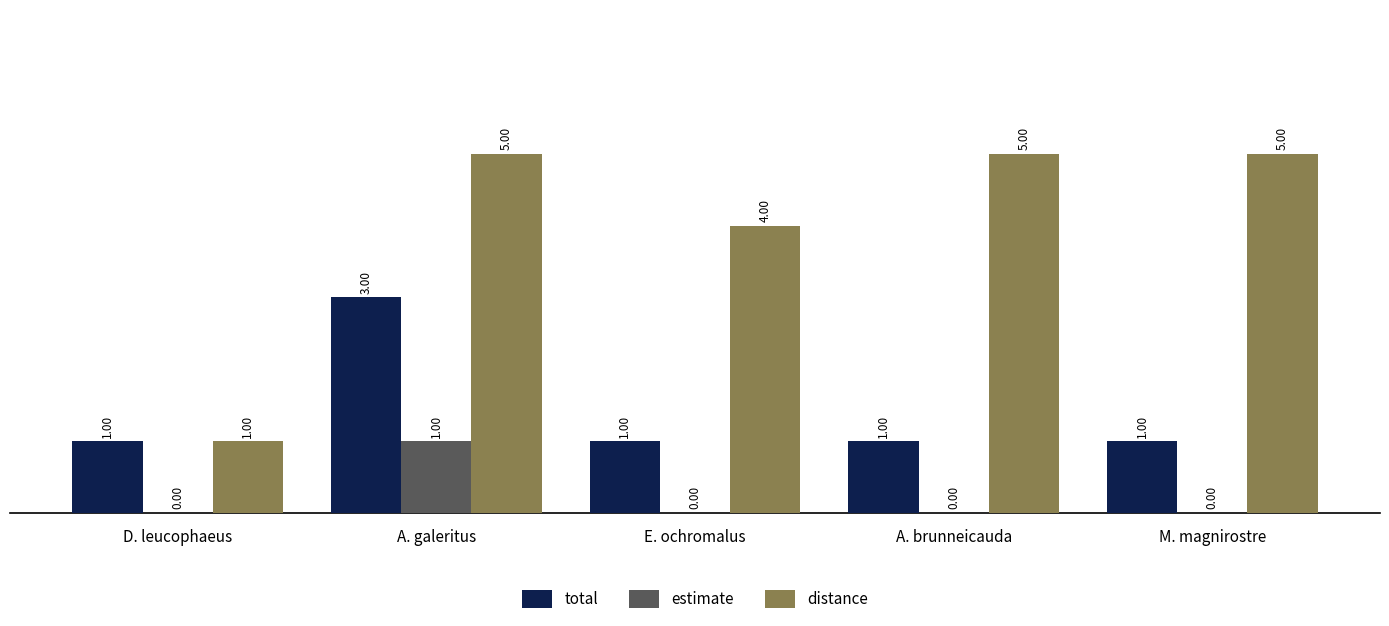

Does the chart contain stacked bars?

No